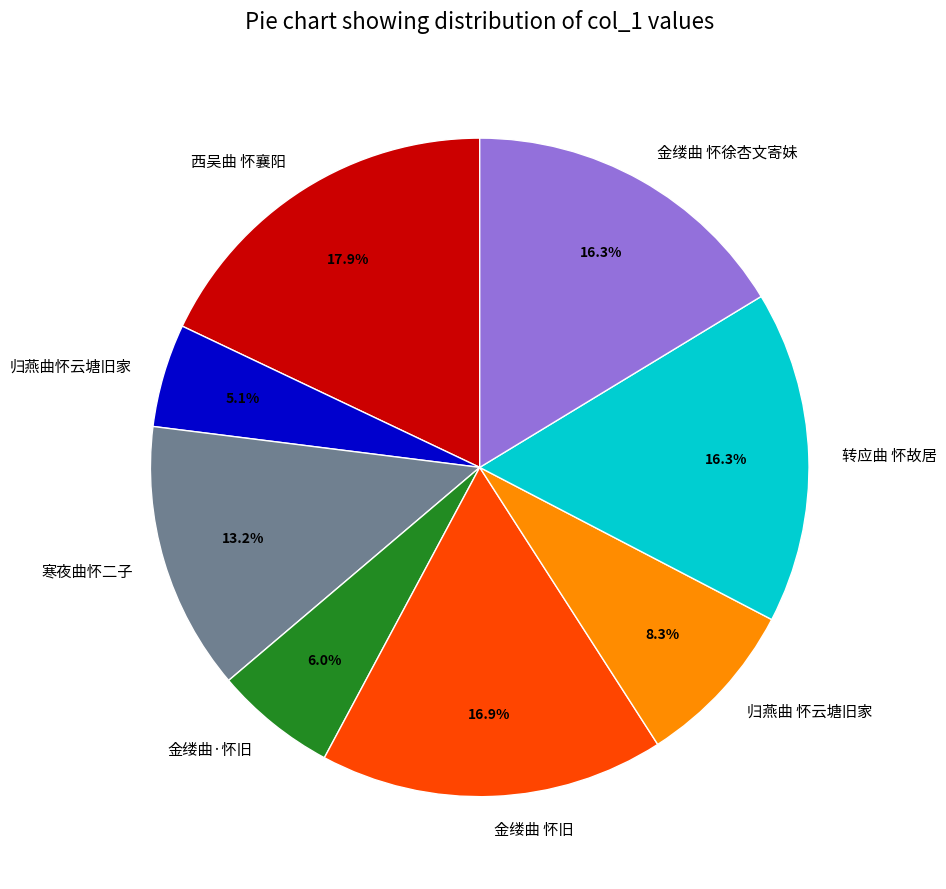

True or false: 寒夜曲怀二子 accounts for 13% of the total.

True